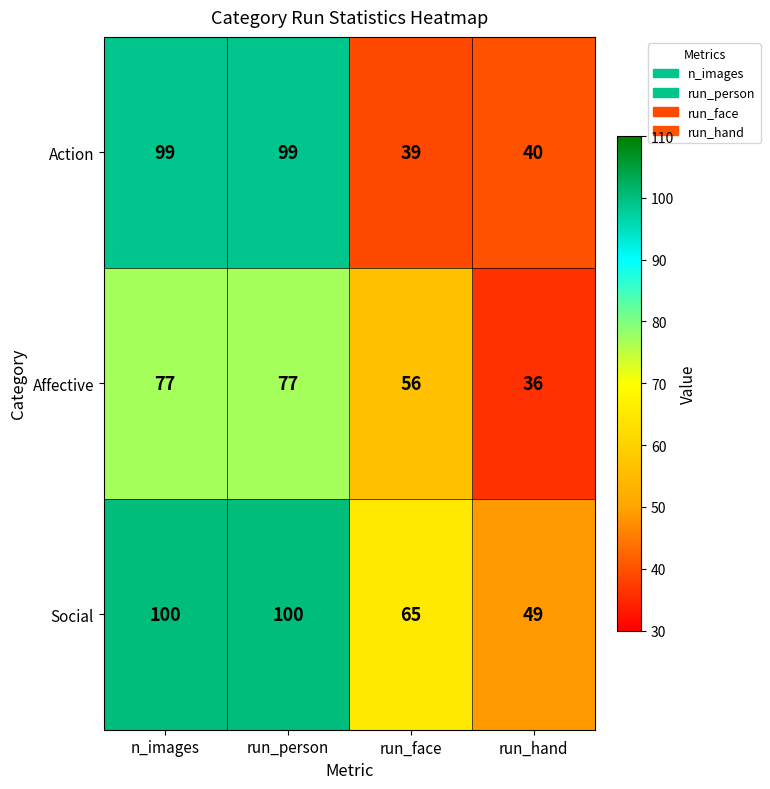

What is the sum of the Social values at run_hand and run_person?

149